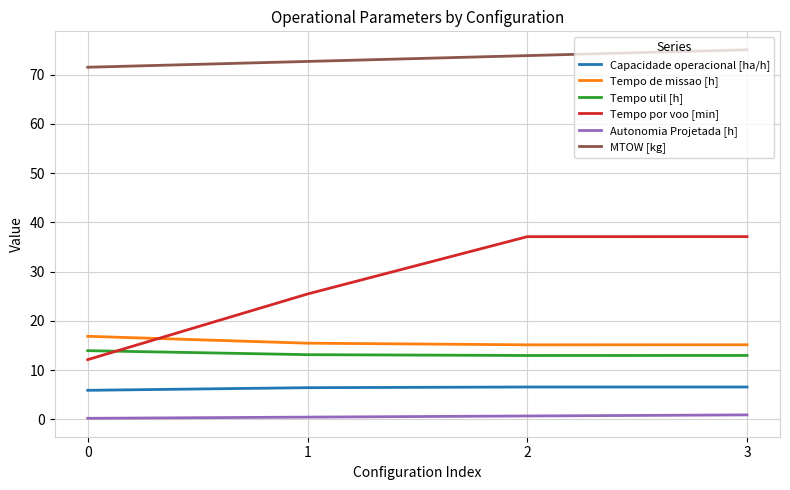

What is the total value across all series at 3?

147.9